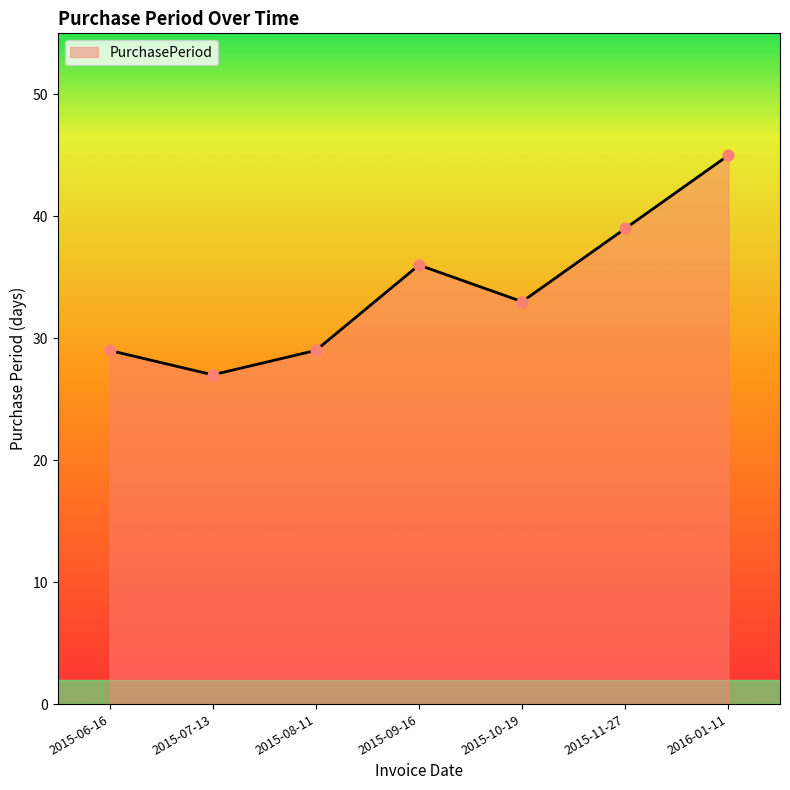

Between 2015-06-16 and 2015-09-16, which is larger?

2015-09-16